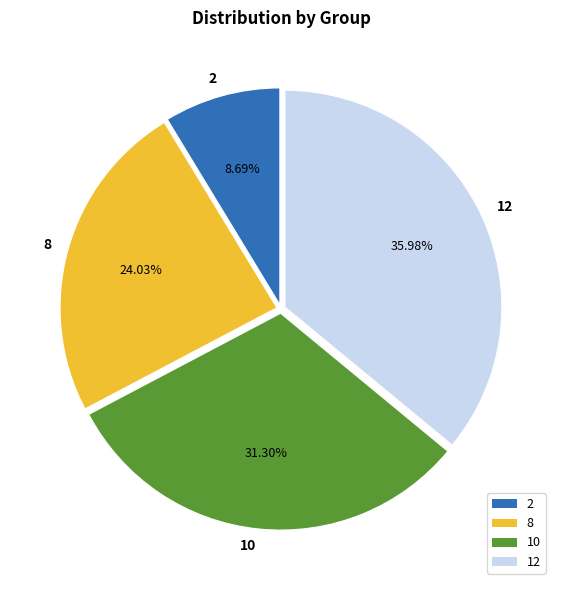

What is the ratio of the value at 12 to the value at 8?

1.5